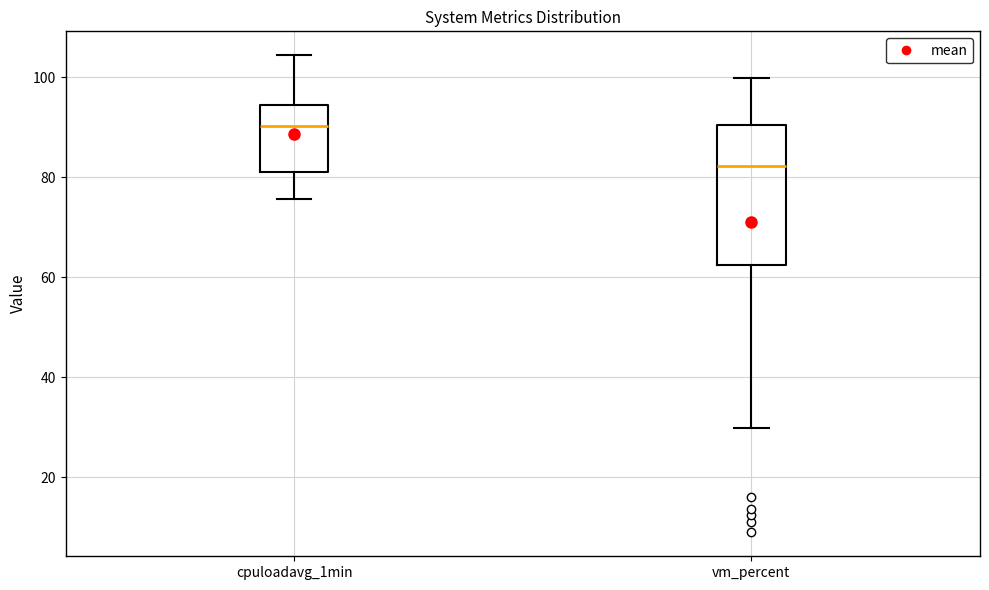

Comparing the boxes themselves (not the whiskers), which one is the tallest?

vm_percent